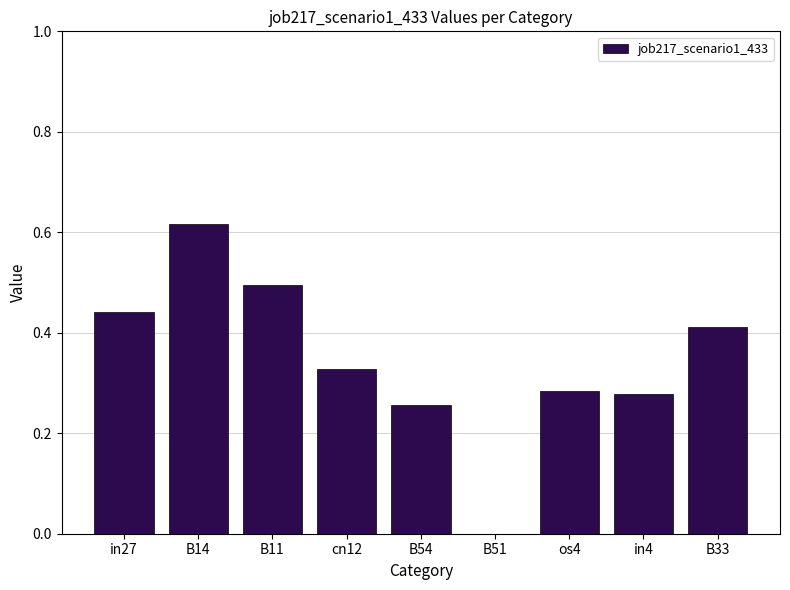

Which has a higher value, B33 or B51?

B33